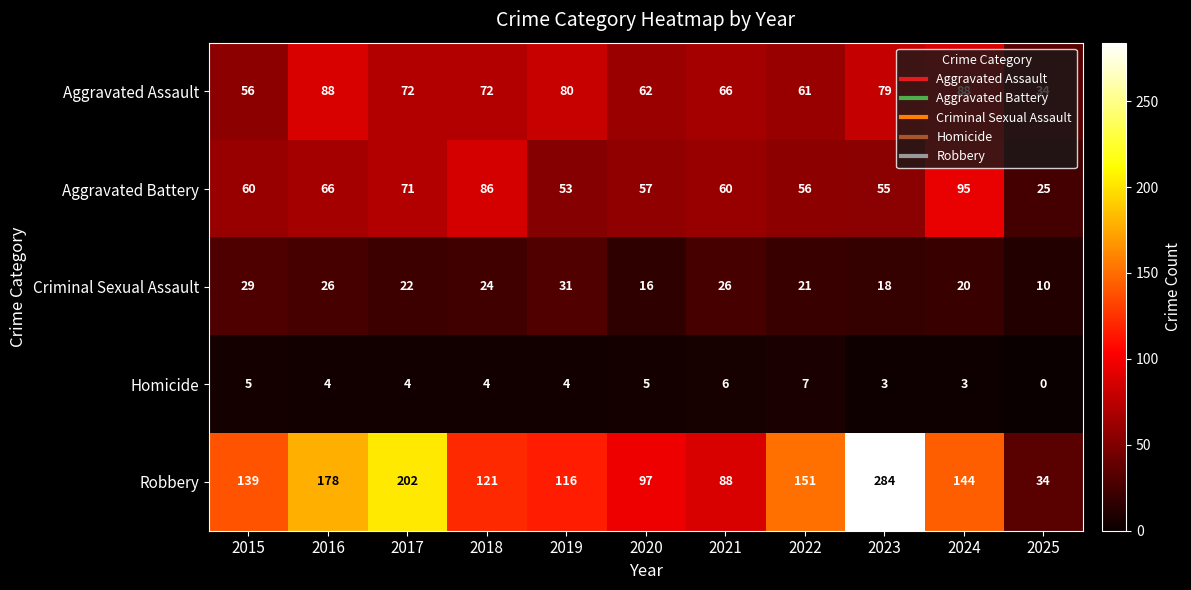

Where is Aggravated Assault nearest to the value 61?

2022